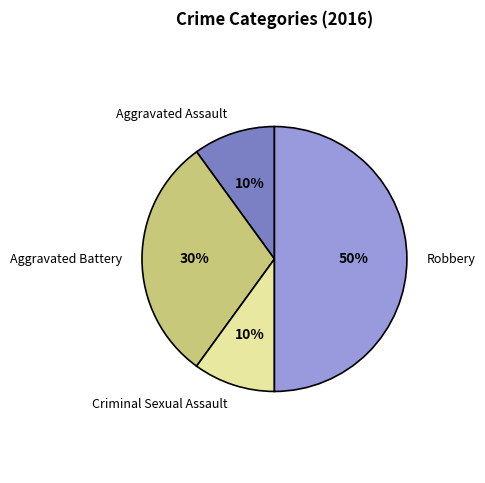

Combined, do Aggravated Assault and Robbery account for over 50%?

Yes